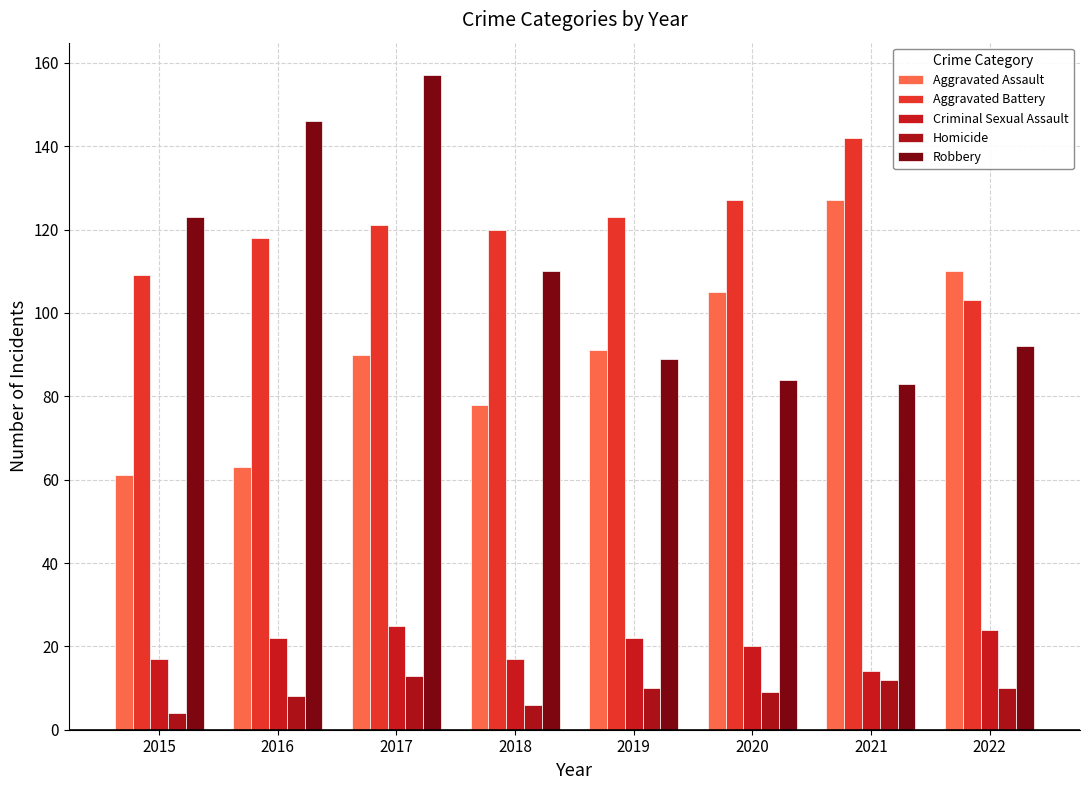

List the series in order of their peak value, highest first.

Robbery, Aggravated Battery, Aggravated Assault, Criminal Sexual Assault, Homicide